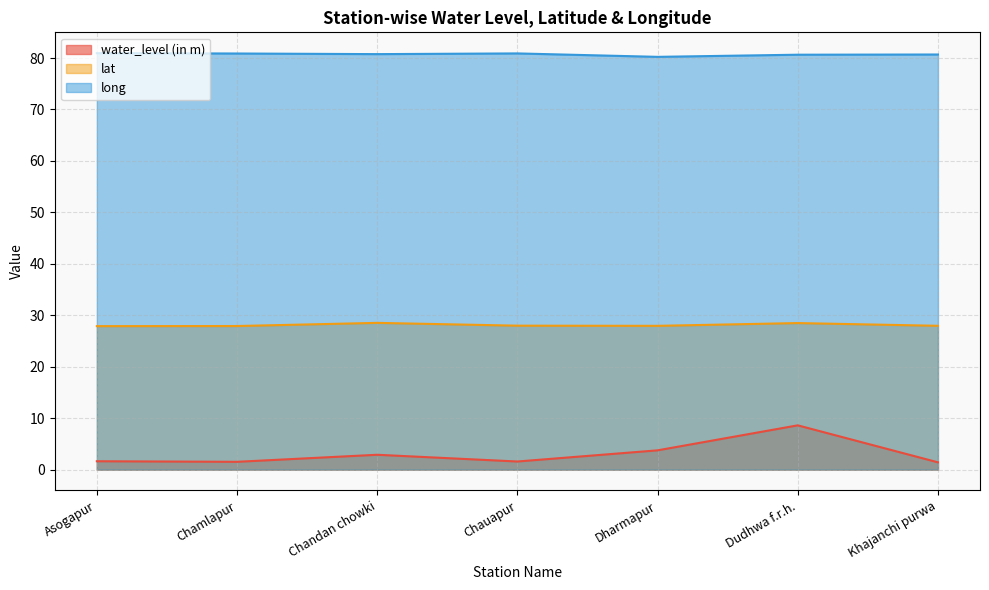

What is the average value of the lat series?

28.1